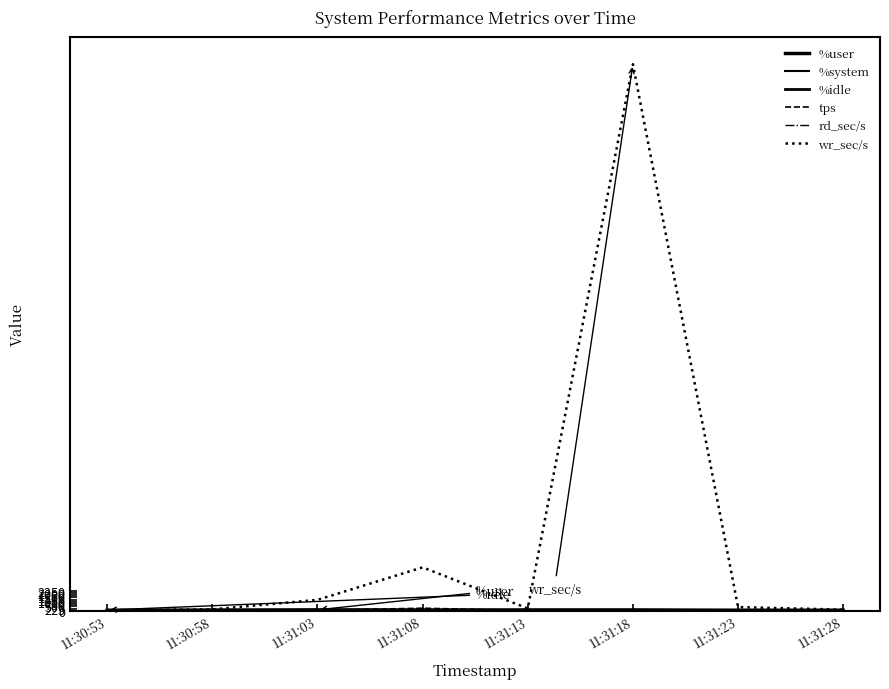

Does the chart have visible grid lines?

No